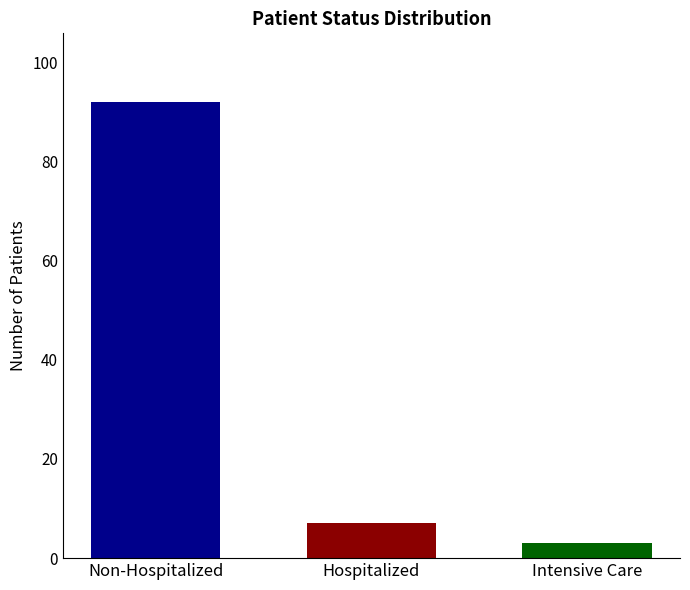

Where does the data first go above 7?

Non-Hospitalized